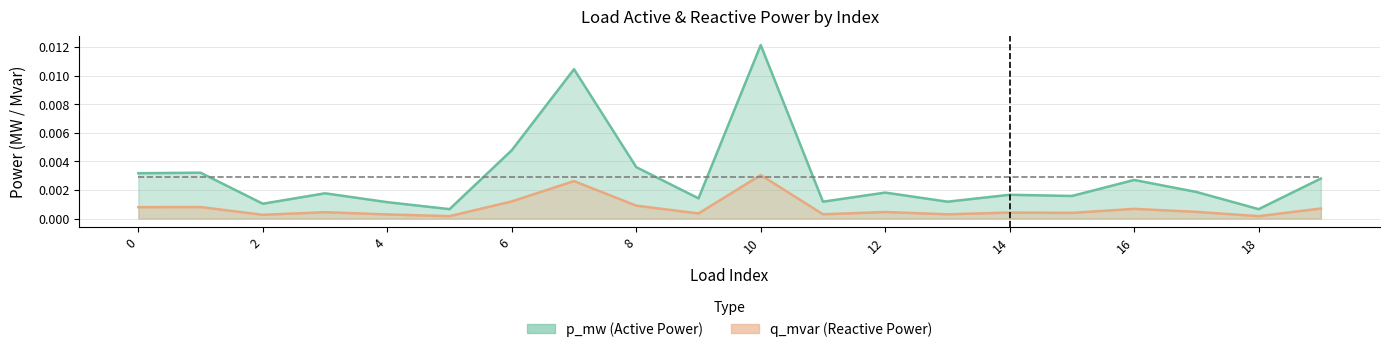

Rank the series by their maximum value, from highest to lowest.

p_mw, q_mvar